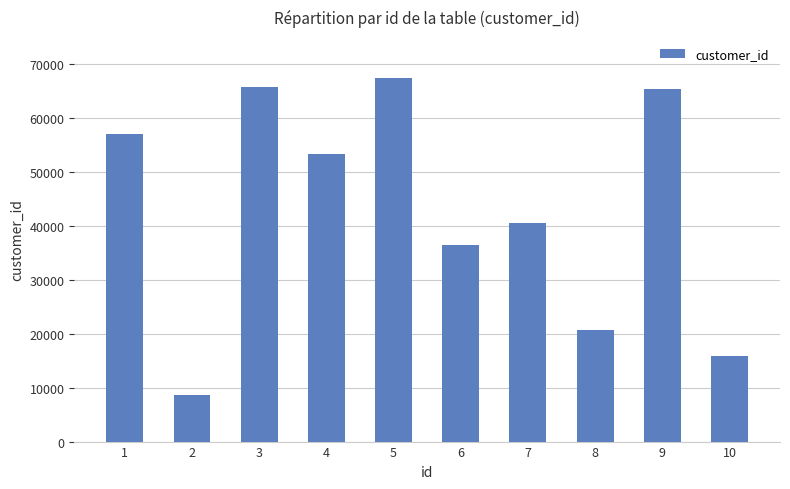

The value at 6 is 24930. True or false?

False